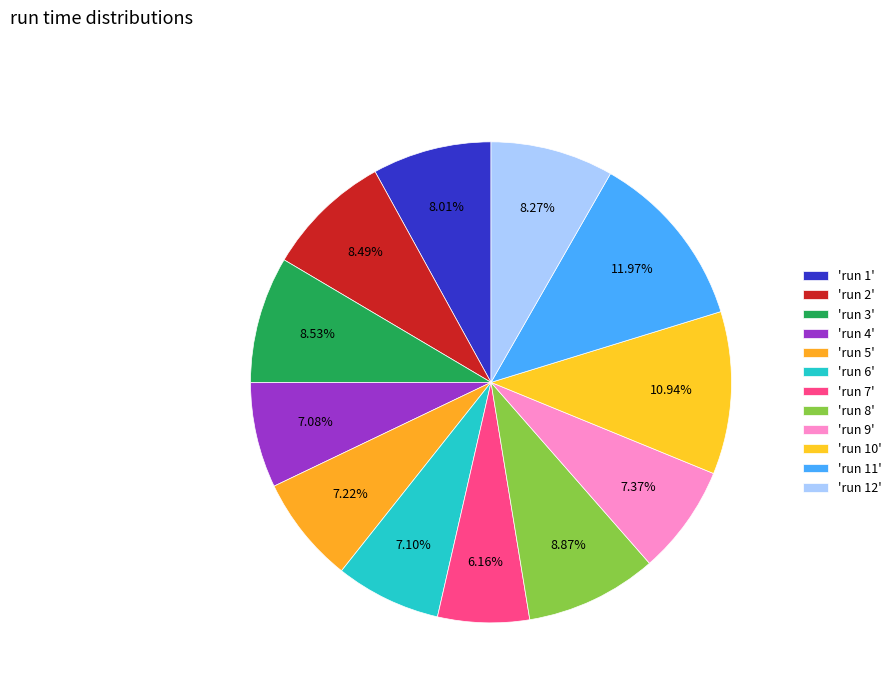

Count the number of slices in the pie.

12